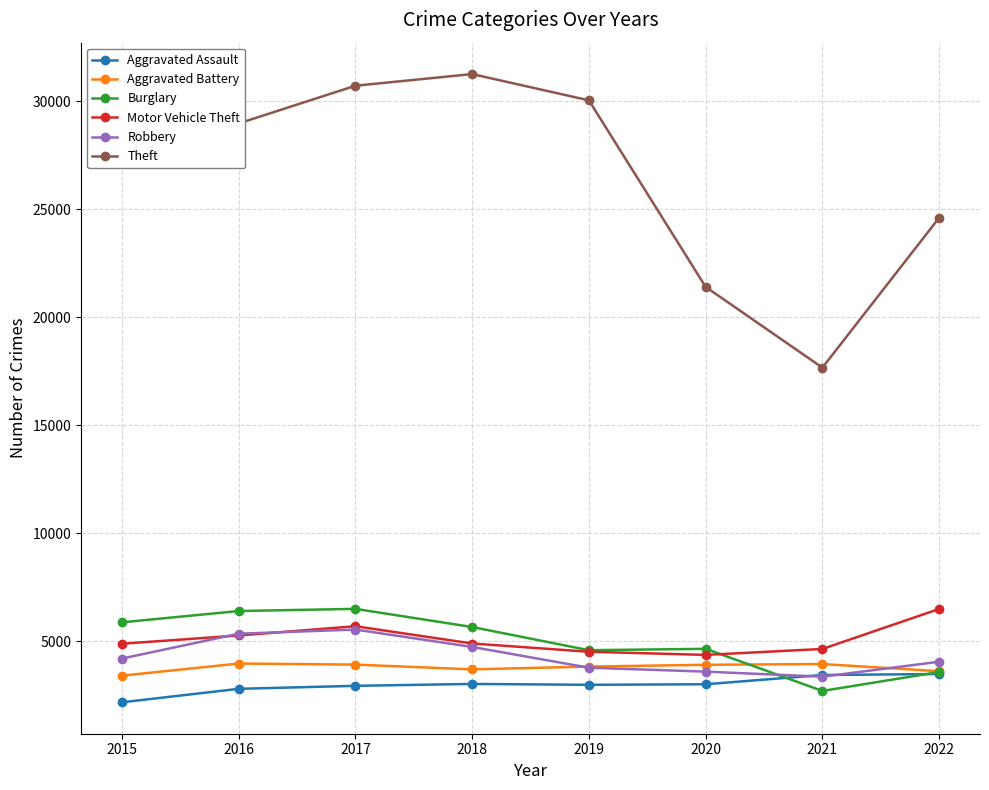

What are all the series names shown in the legend?

Aggravated Assault, Aggravated Battery, Burglary, Motor Vehicle Theft, Robbery, Theft